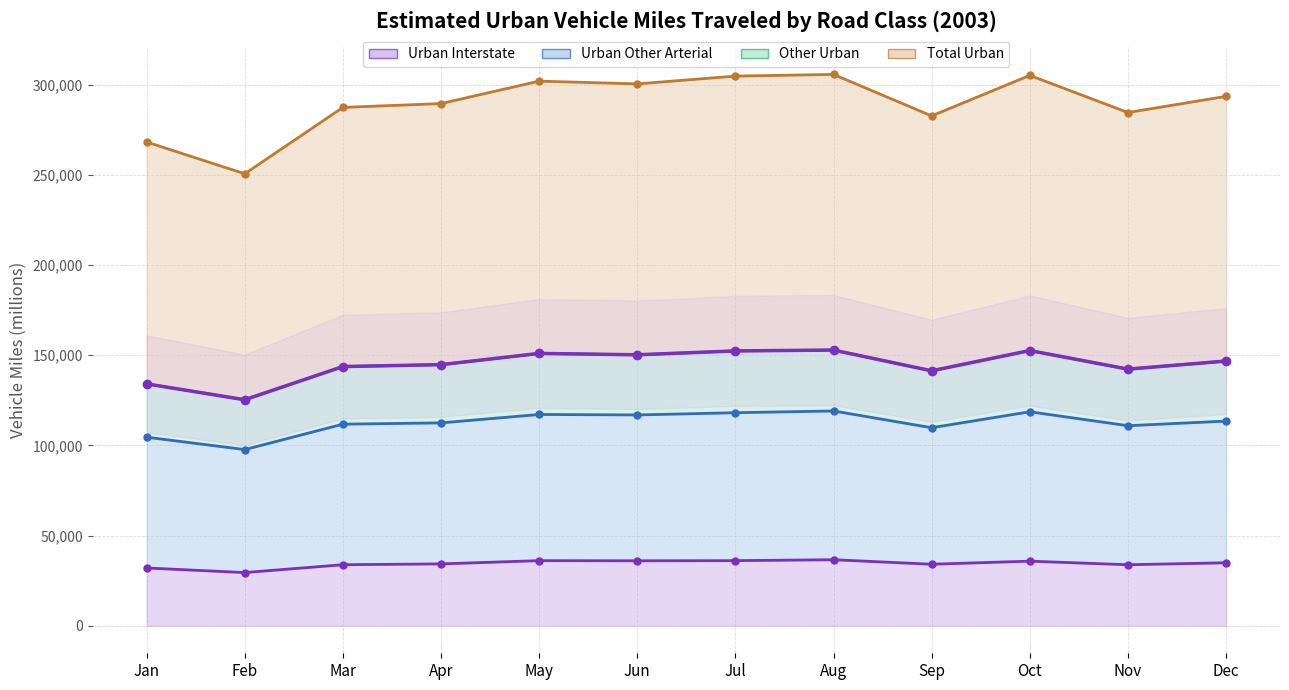

Does the chart display data point markers on the line(s)?

Yes